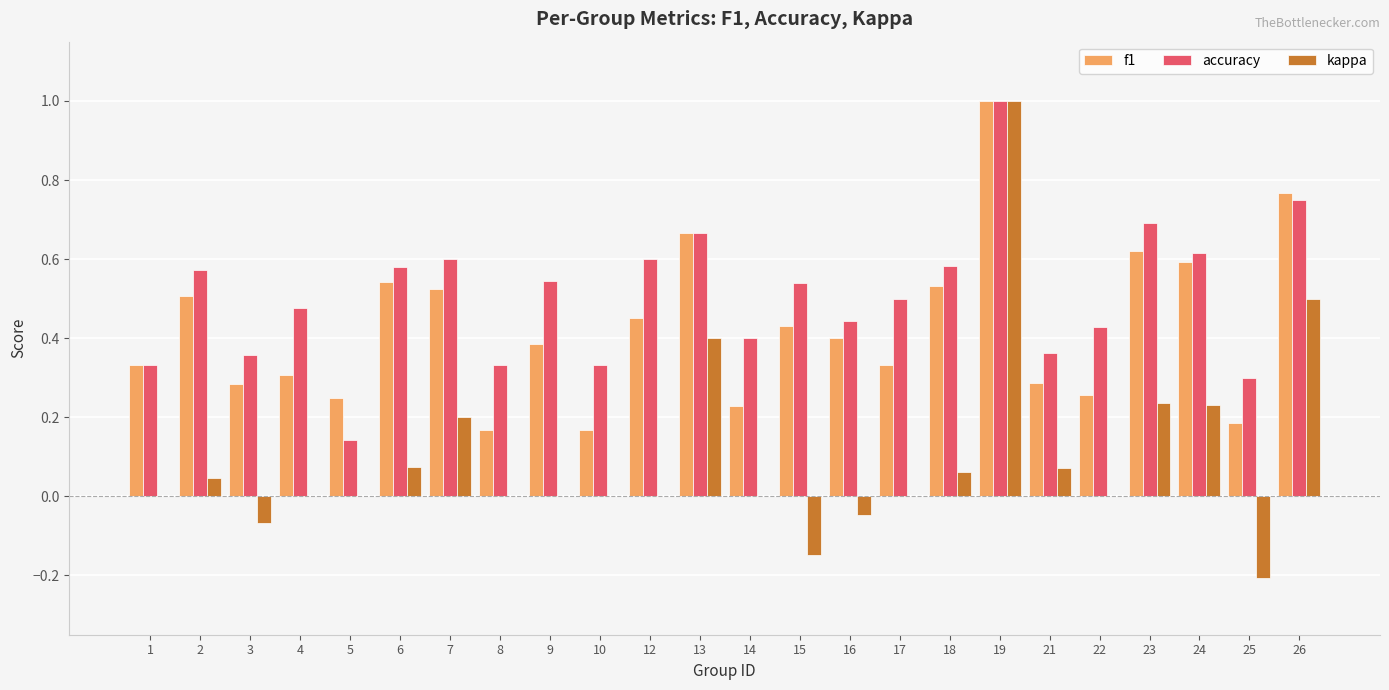

What are all the series names shown in the legend?

f1, accuracy, kappa